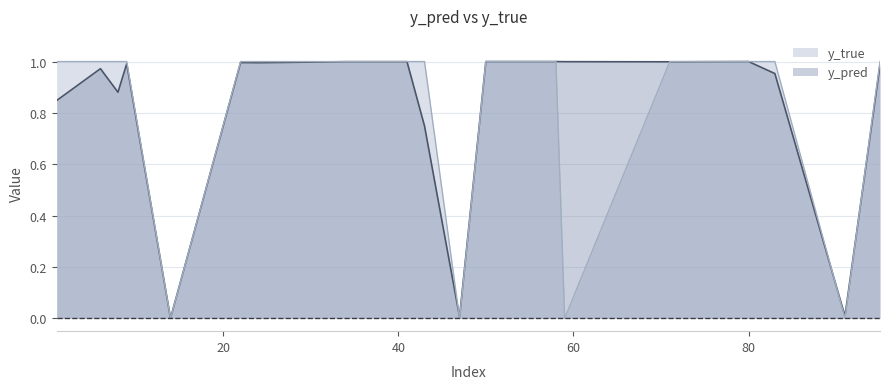

Which series has the largest range (max minus min)?

y_true